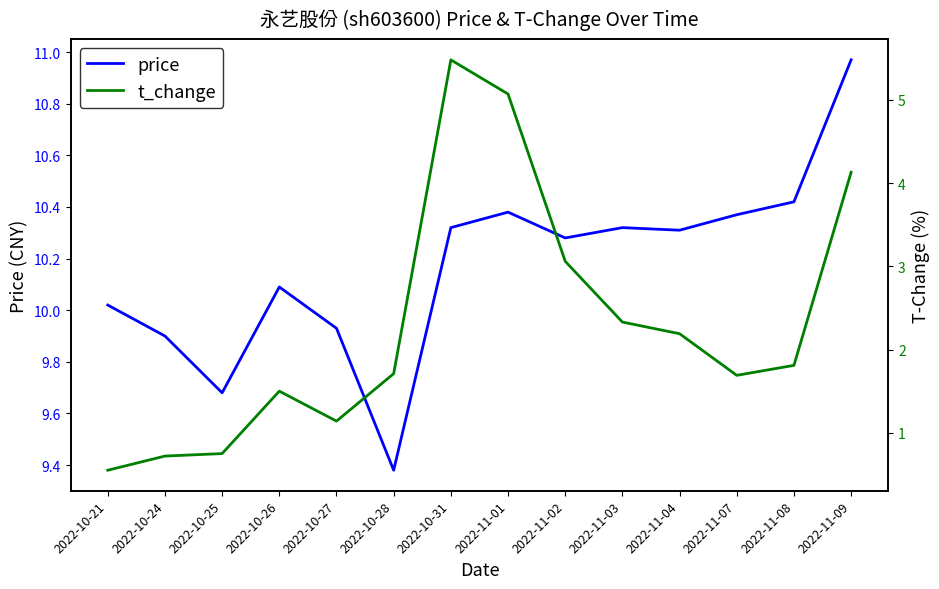

What position from the left is 2022-10-26?

4